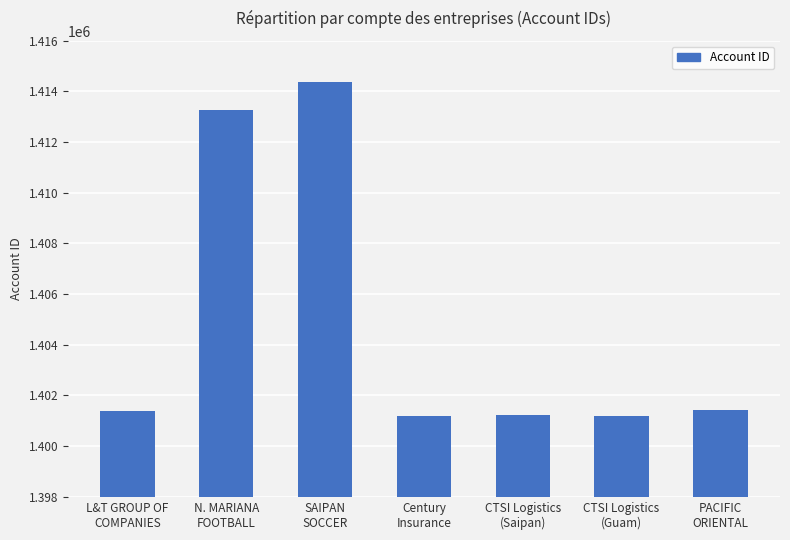

Approximately how many times larger is the value at PACIFIC
ORIENTAL compared to L&T GROUP OF
COMPANIES?

1.0